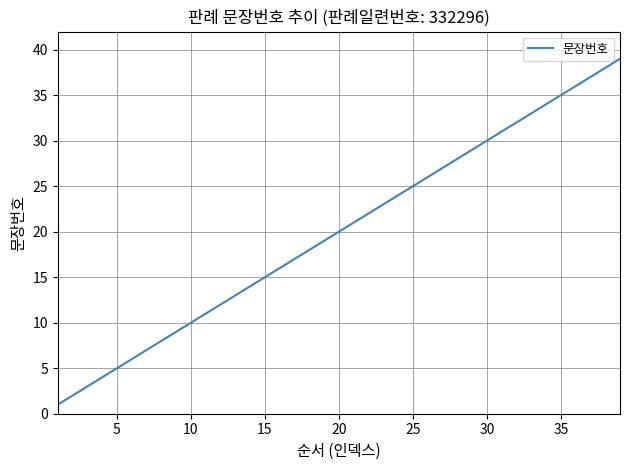

What is the greatest value displayed?

39